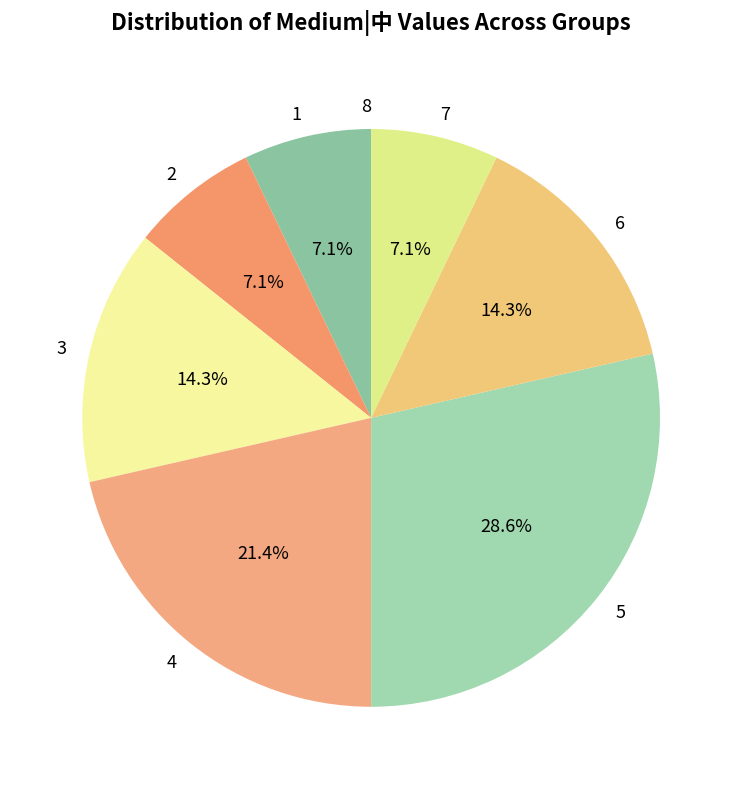

What is the largest slice in the pie chart?

5